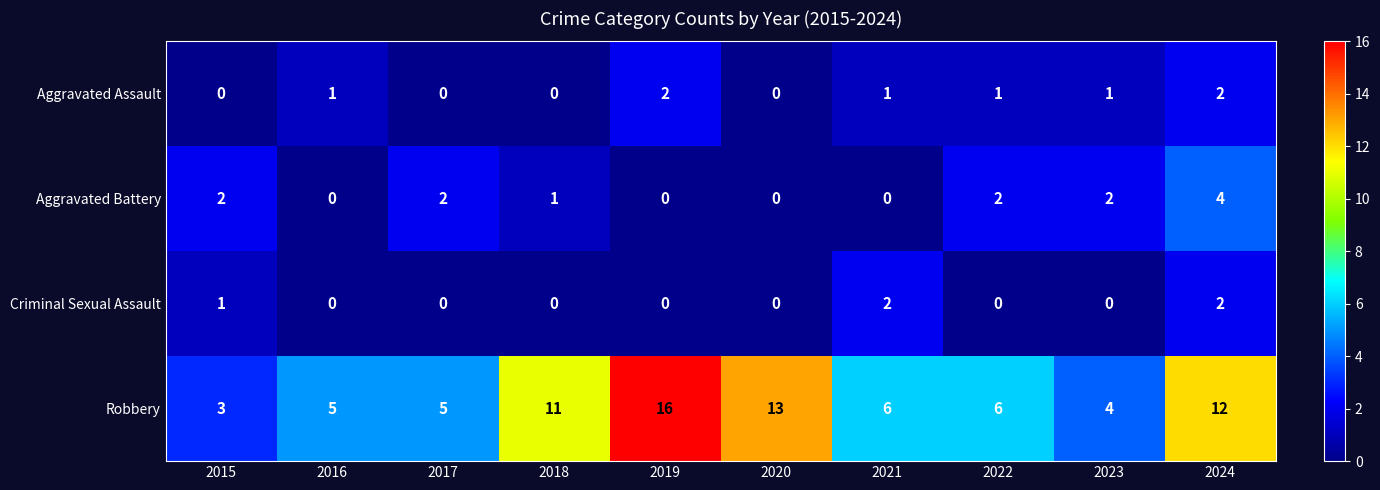

Which series changed the most between 2016 and 2018?

Robbery